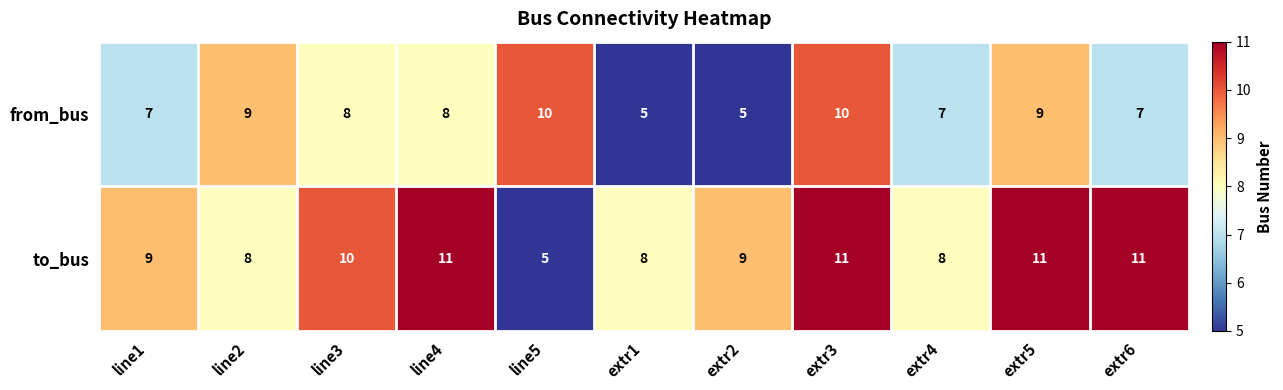

What is the difference between the highest and lowest values at line3?

2